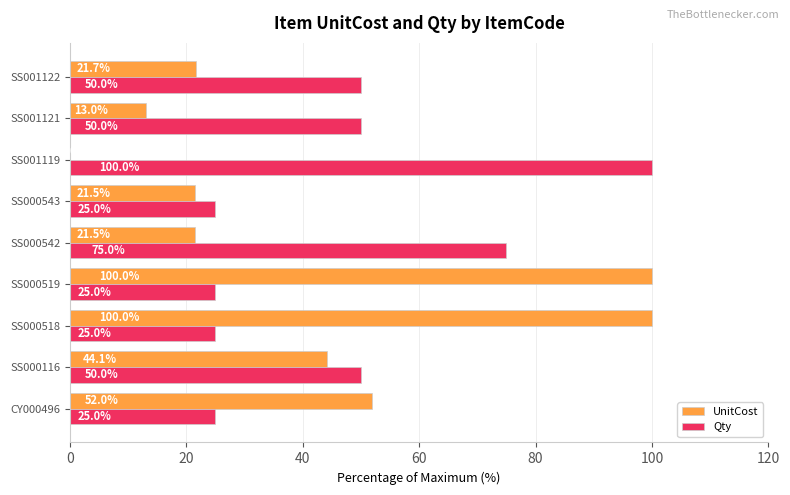

At which label is UnitCost closest to 50?

CY000496